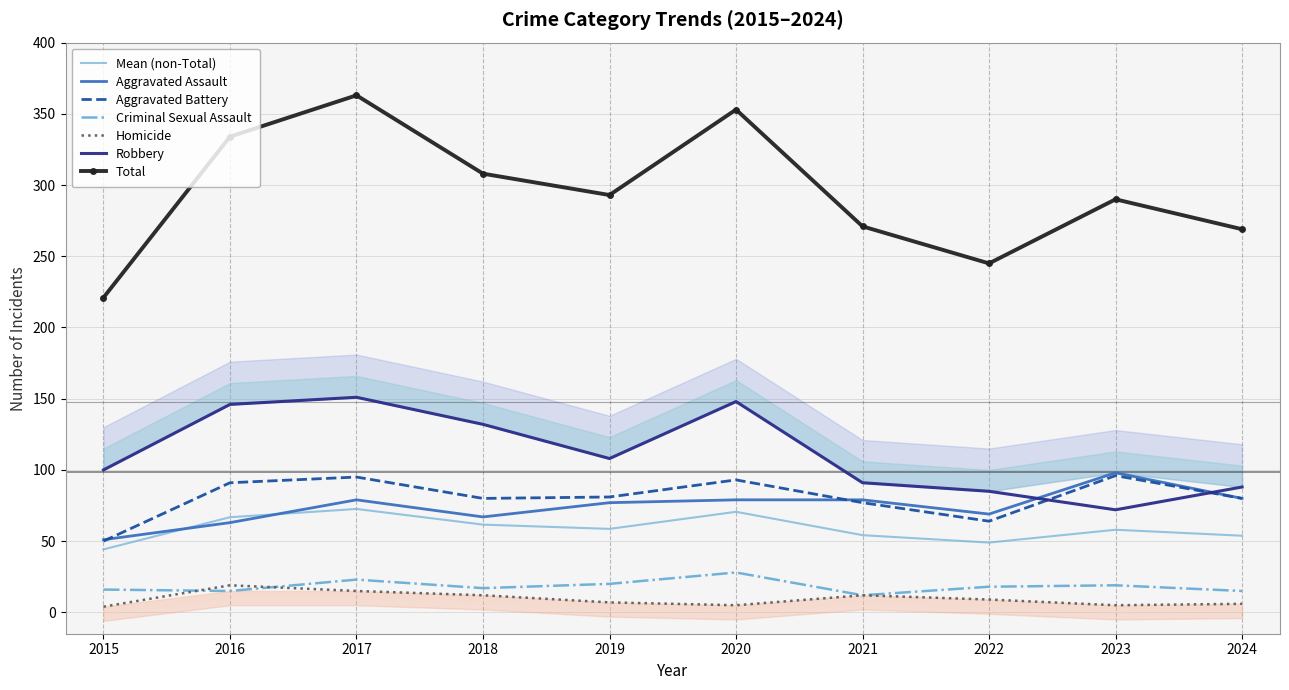

At which category does the chart reach its minimum across all series?

2015